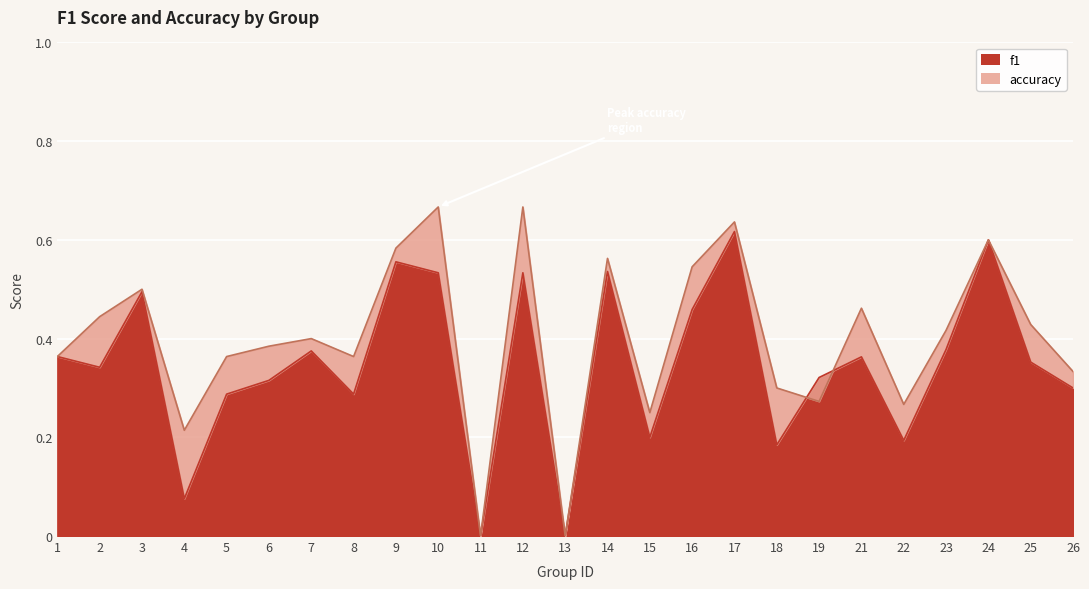

Rank the series by their maximum value, from lowest to highest.

f1, accuracy